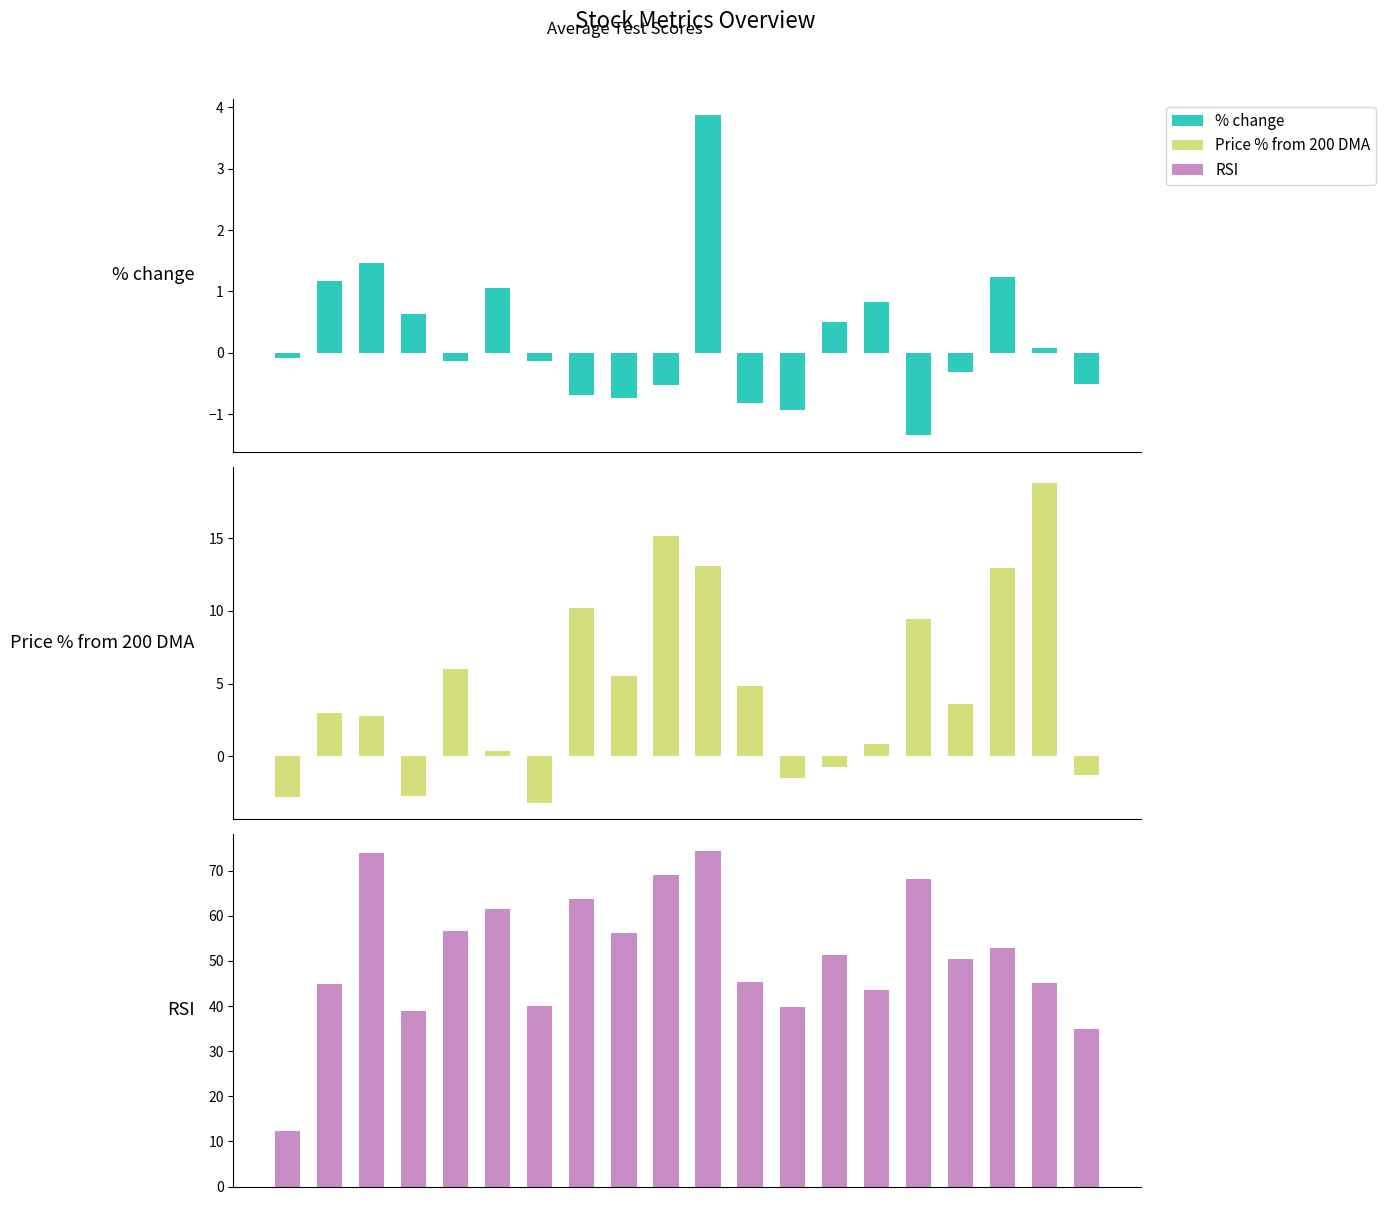

How many data points does each series have?

20